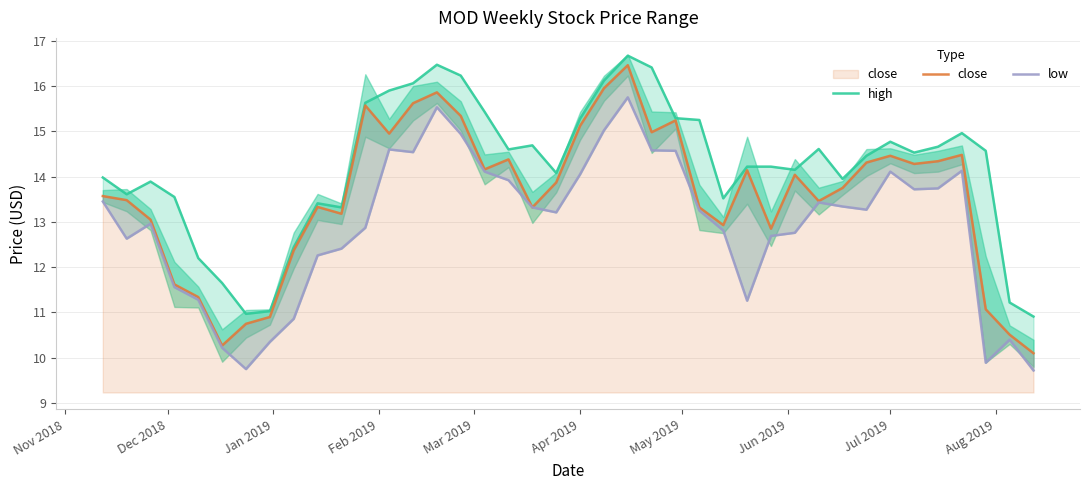

Reading left to right, transcribe all the data shown in this chart.

high: 14.0	13.6	13.9	13.6	12.2	11.6	11.0	11.0	12.4	13.4	13.3	15.6	15.9	16.1	16.5	16.2	15.4	14.6	14.7	14.1	15.3	16.1	16.7	16.4	15.3	15.2	13.5	14.2	14.2	14.1	14.6	13.9	14.5	14.8	14.5	14.7	15.0	14.6	11.2	10.9
close: 13.6	13.5	13.1	11.6	11.3	10.3	10.8	10.9	12.4	13.3	13.2	15.6	14.9	15.6	15.9	15.3	14.2	14.4	13.3	13.9	15.1	15.9	16.5	15.0	15.2	13.3	12.9	14.1	12.9	14.0	13.5	13.8	14.3	14.5	14.3	14.3	14.5	11.1	10.5	10.1
low: 13.4	12.6	13.0	11.6	11.3	10.2	9.8	10.4	10.9	12.3	12.4	12.9	14.6	14.5	15.5	14.9	14.1	13.9	13.3	13.2	14.1	15.0	15.8	14.6	14.6	13.2	12.8	11.3	12.7	12.8	13.4	13.3	13.3	14.1	13.7	13.7	14.1	9.9	10.4	9.7